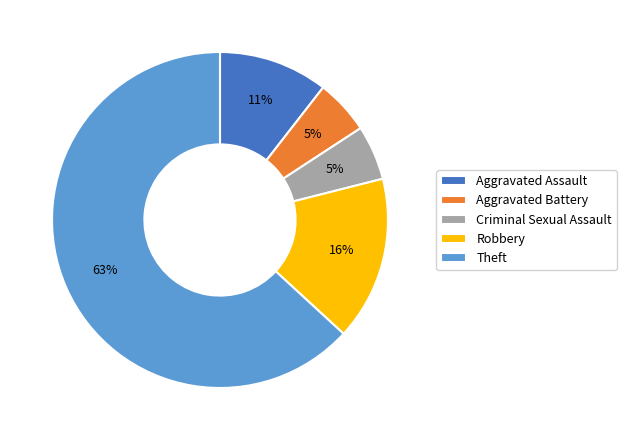

Is the sum of Criminal Sexual Assault and Robbery greater than half?

No